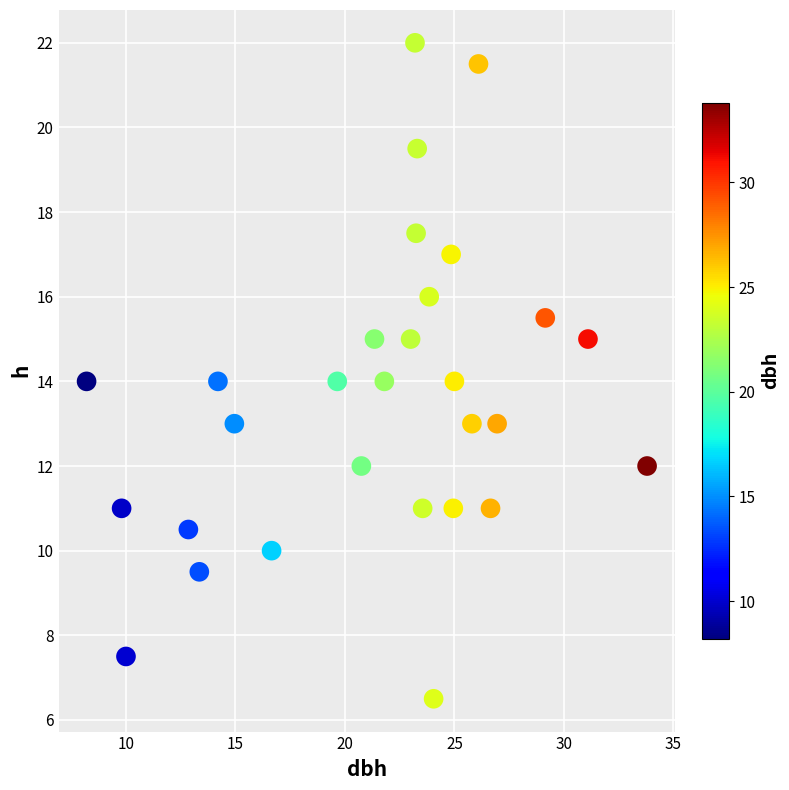

What is the range of X values (max minus min)?

25.6